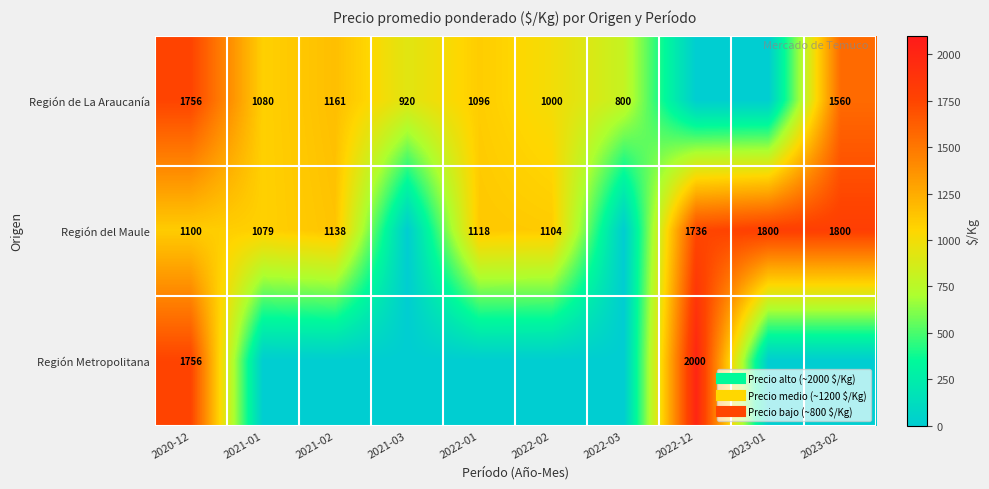

What is the highest value of the Región de La Araucanía series?

1756